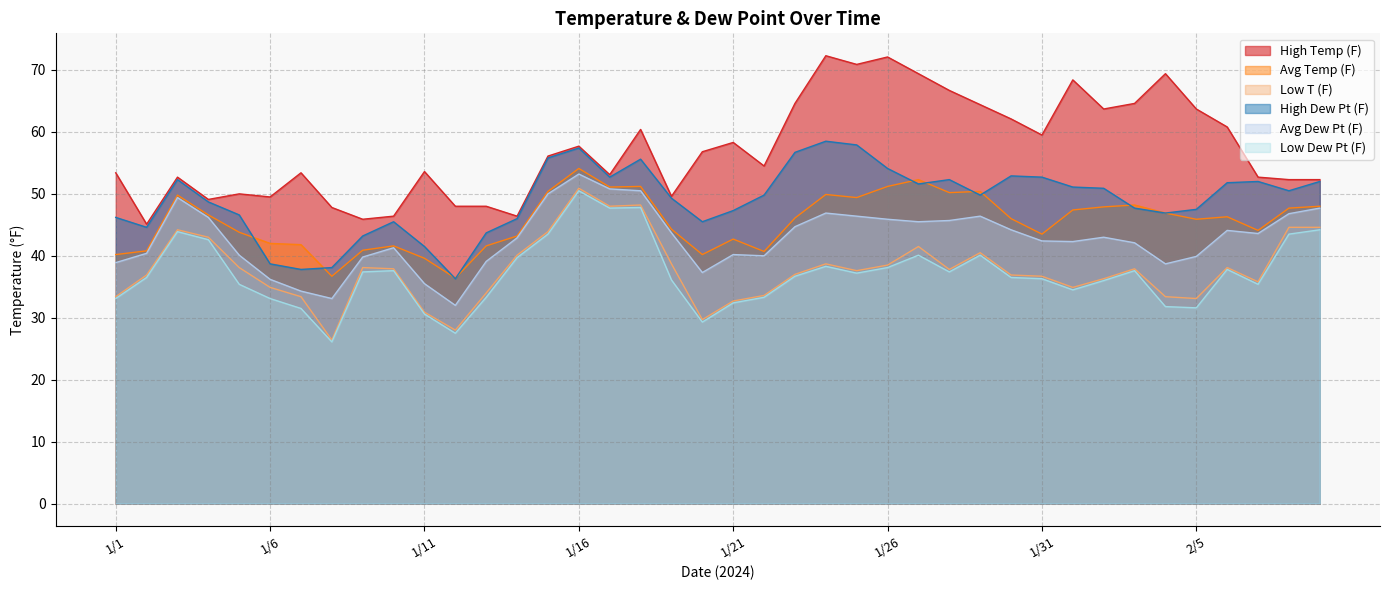

The Avg Temp (F) series shows 23.6 at 1/6. True or false?

False